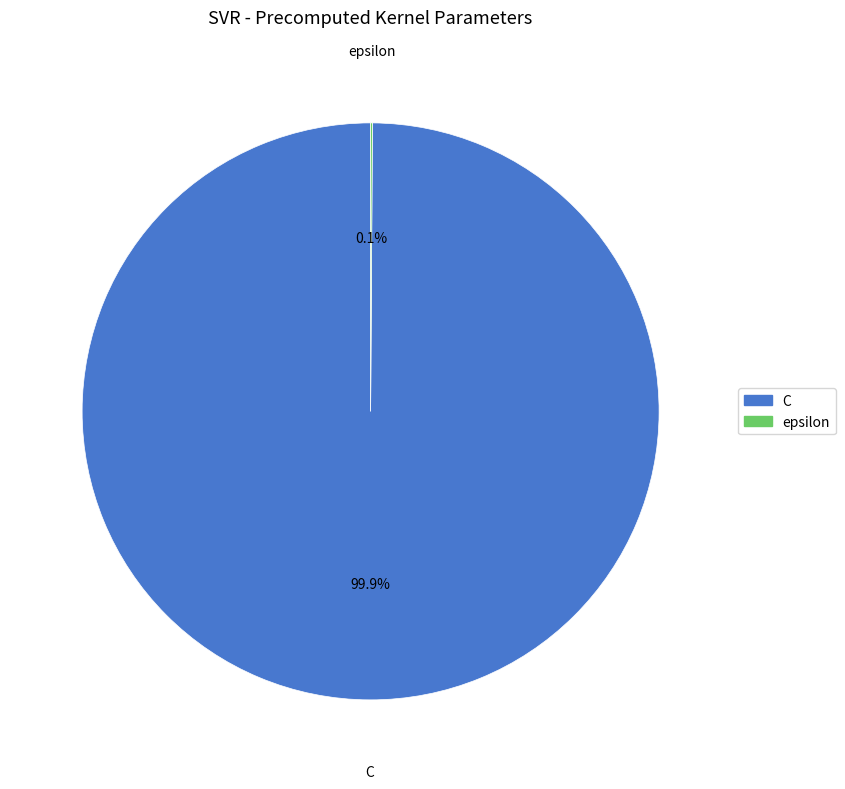

How much of the chart is everything except C?

0.1%